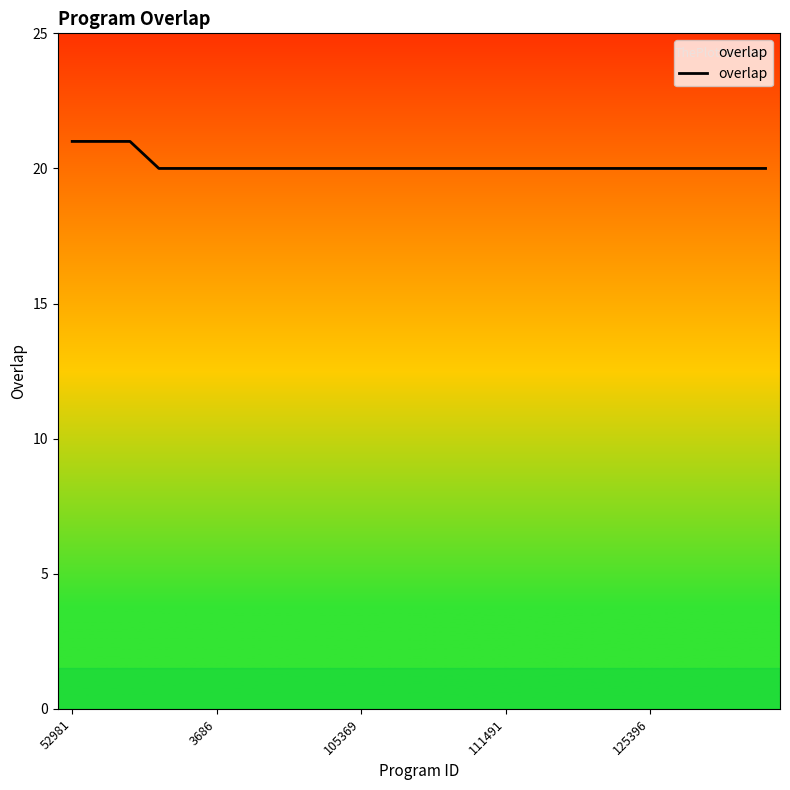

What is the maximum value shown in the chart?

21